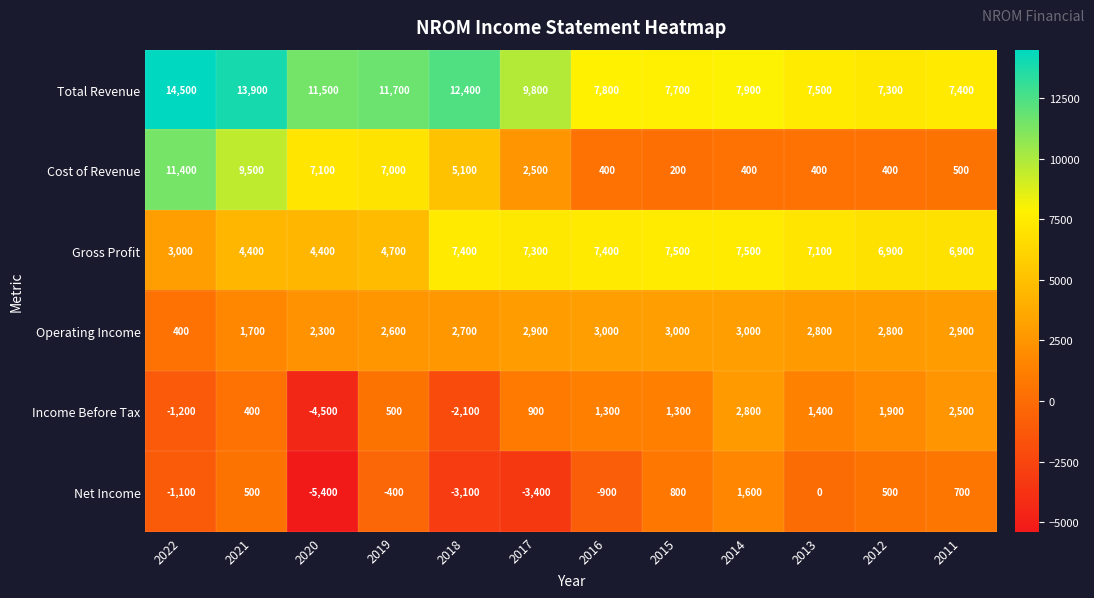

How many categories are shown in the chart?

12